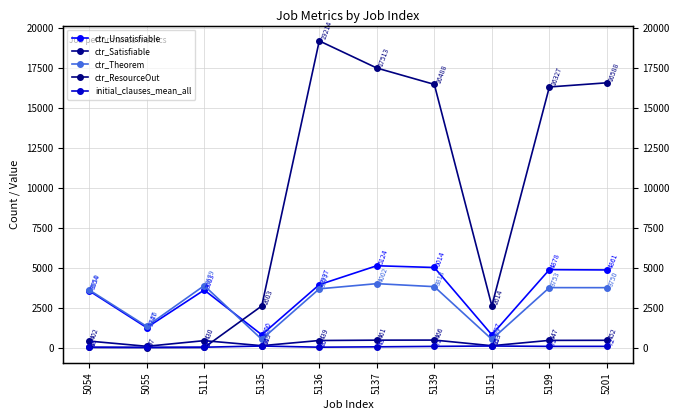

What is the spread (max minus min) of values at 5055?

1326.0